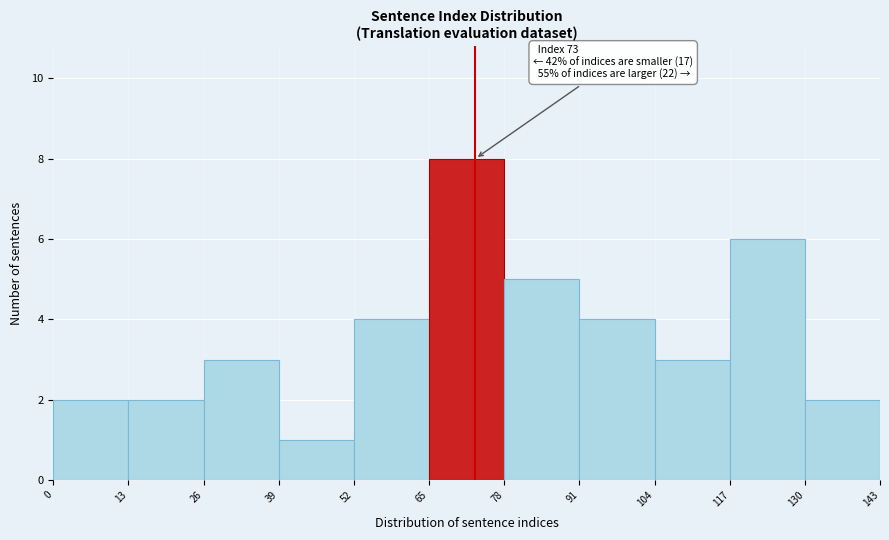

Which range on the x-axis has the tallest bar?

65 to 78